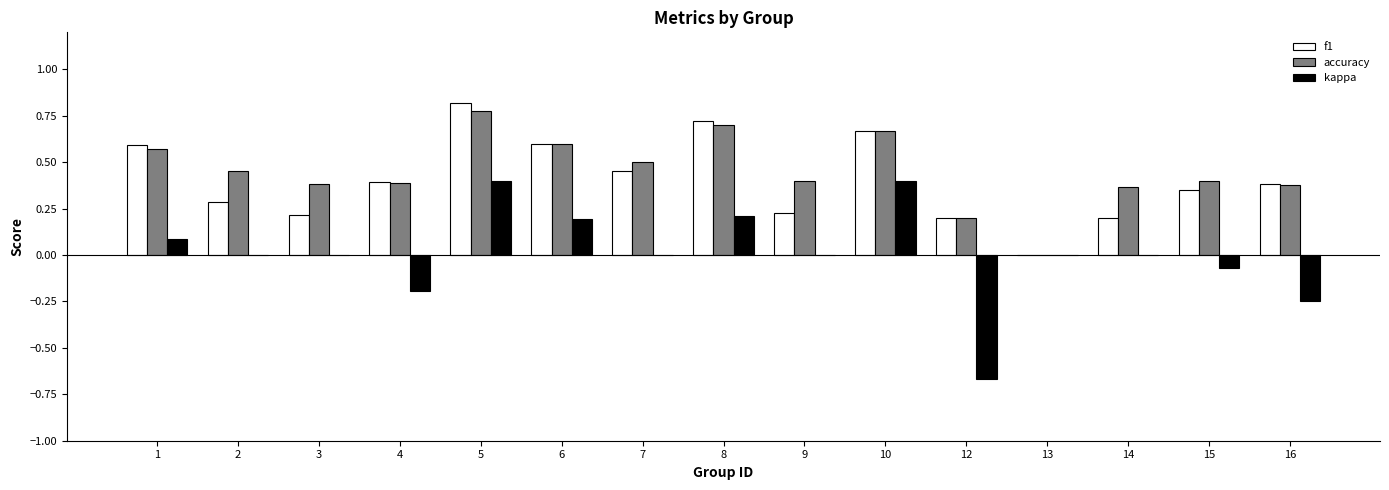

What are all the series names shown in the legend?

f1, accuracy, kappa